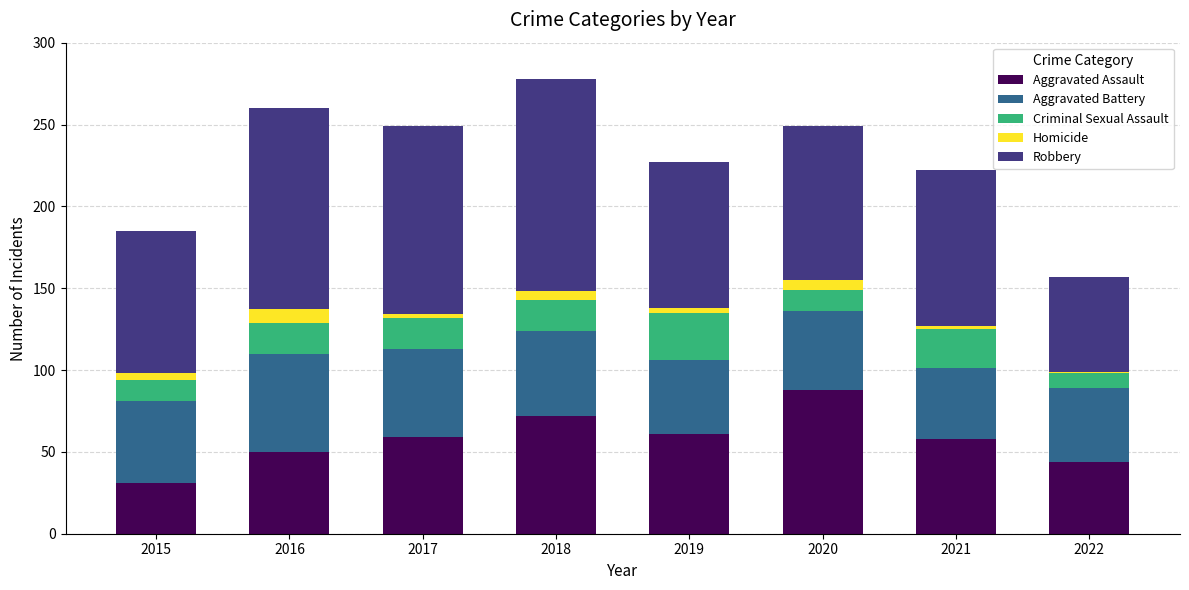

What is the lowest value of the Aggravated Assault series?

31